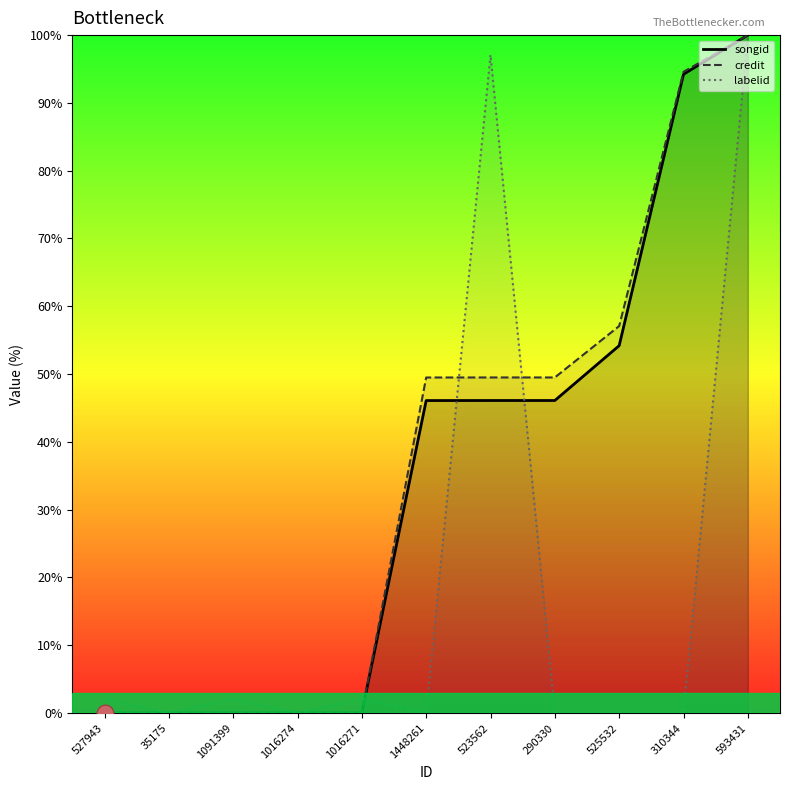

True or false: songid and credit intersect in this chart.

False